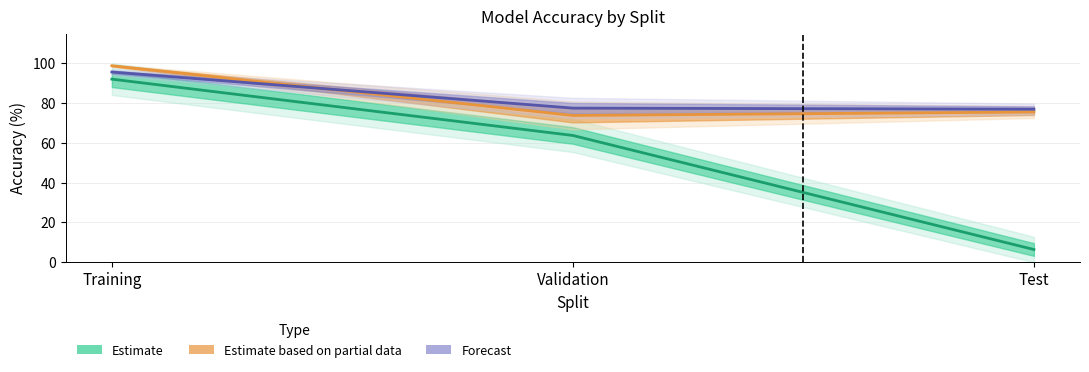

Which series has the widest spread of values?

Estimate (Model 2)